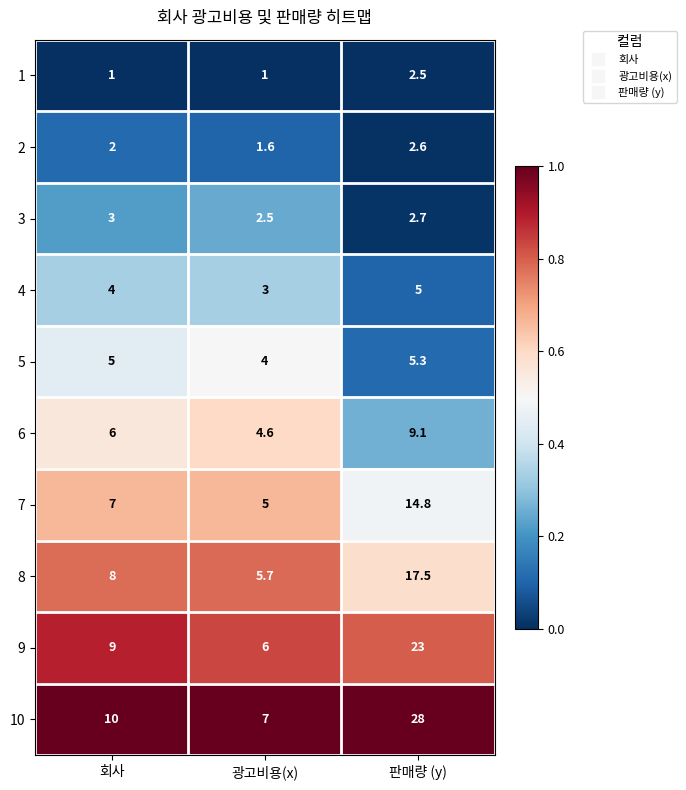

What is the total value across all series at 회사?

55.0